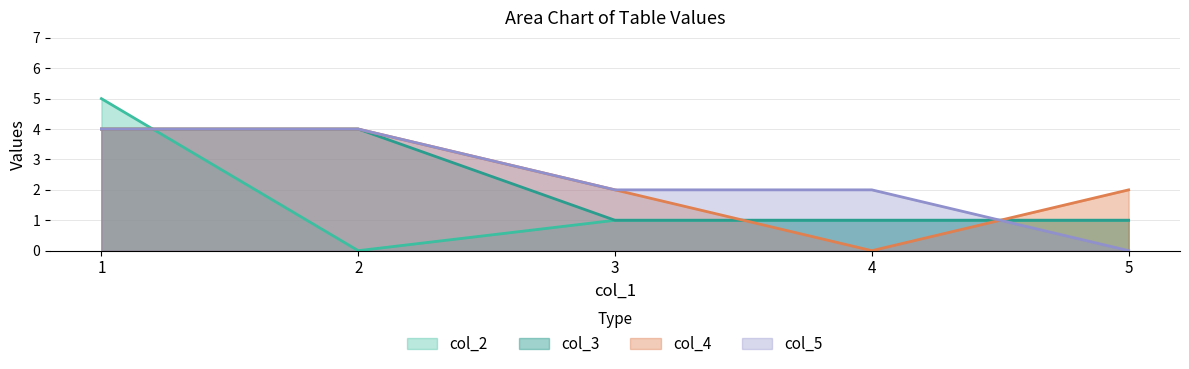

Between 2 and 5, which series saw the biggest shift?

col_5